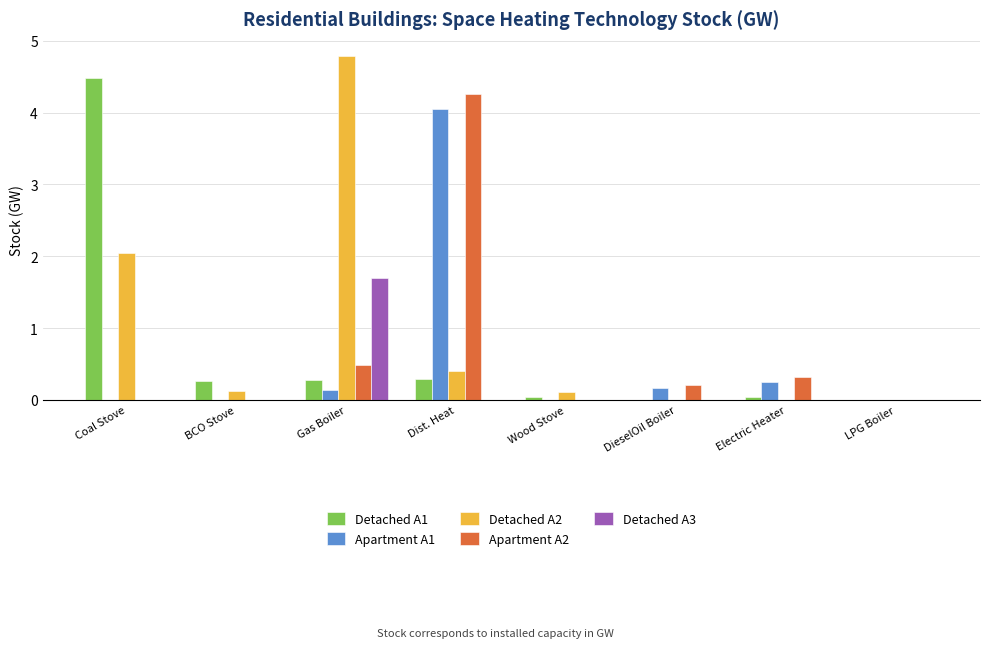

Which series changed the most between Gas Boiler and Dist. Heat?

Detached A2